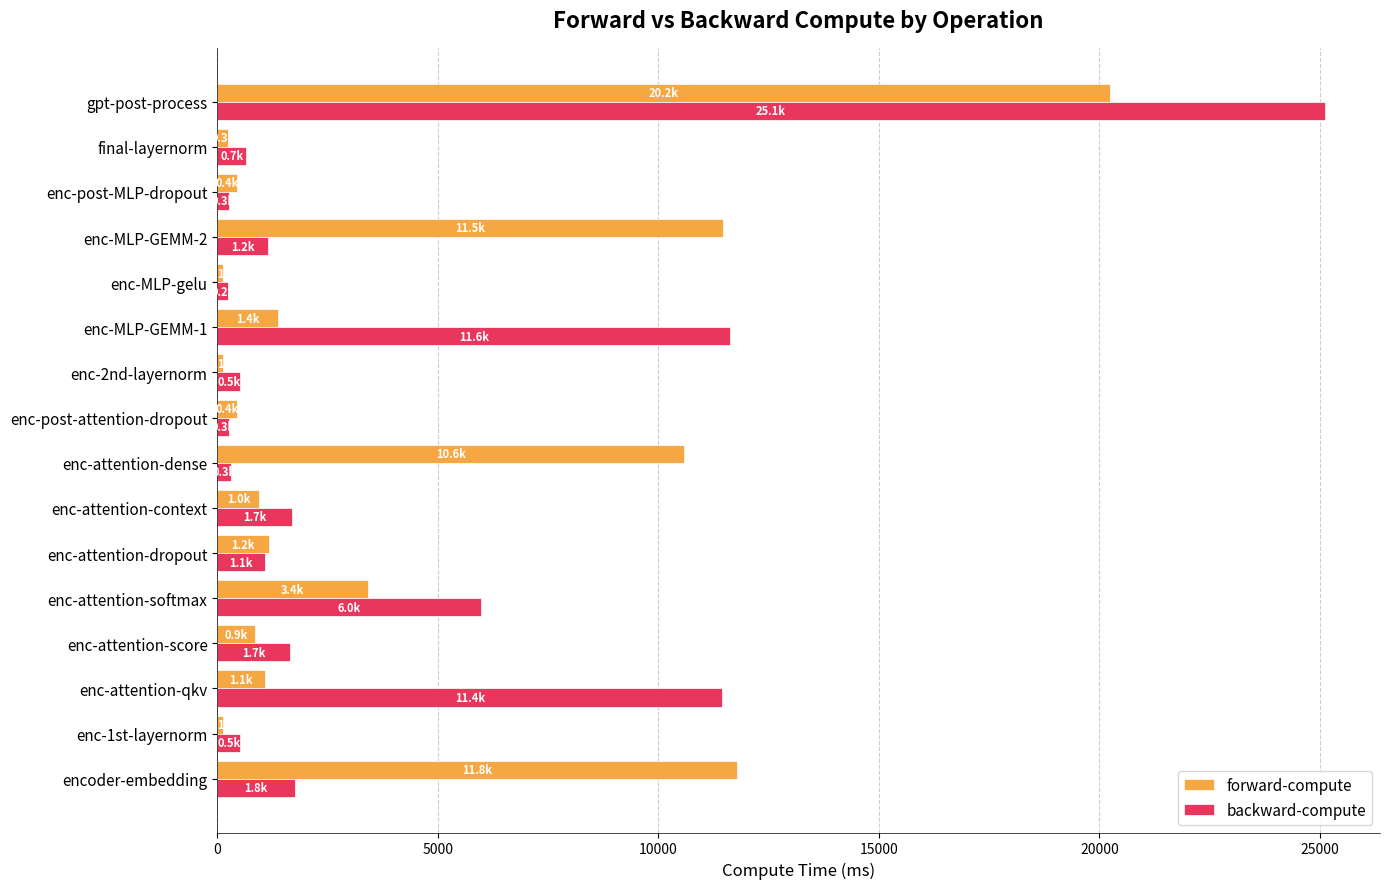

What are all the series names shown in the legend?

forward-compute, backward-compute